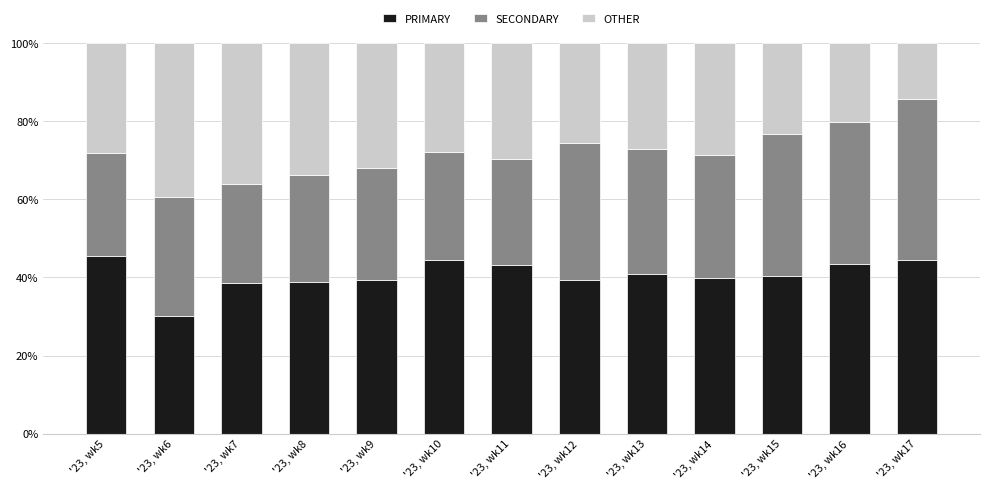

How many distinct data groups are displayed?

3